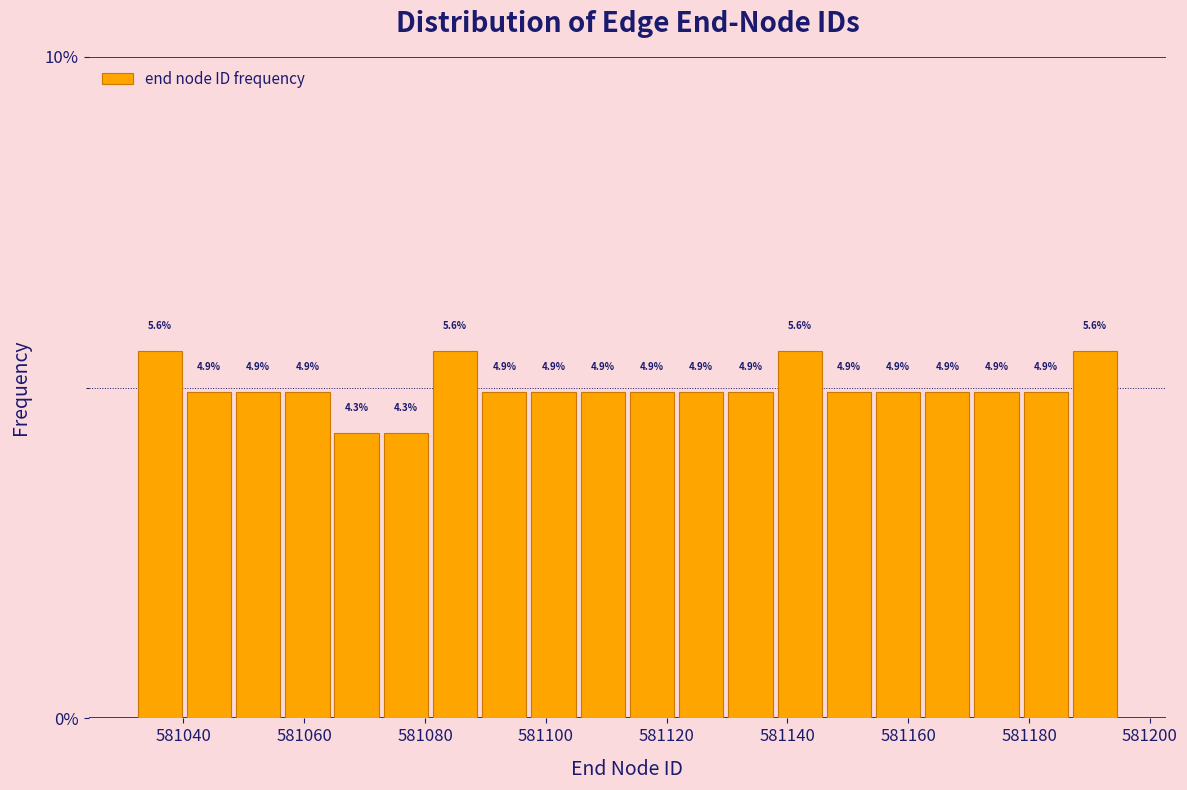

What is the height of the bar covering 581064 to 581072 on the x-axis? The bar edges are not printed on the chart, so give them approximately, as read against the axis.

4.3